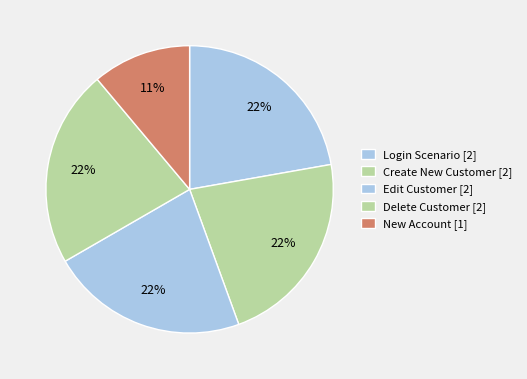

Count the number of slices in the pie.

5